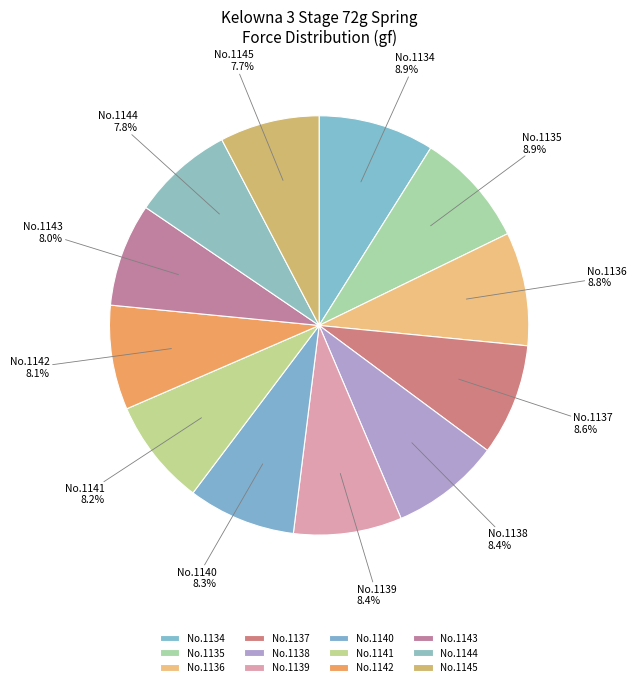

Is the sum of No.1144 and No.1134 greater than half?

No